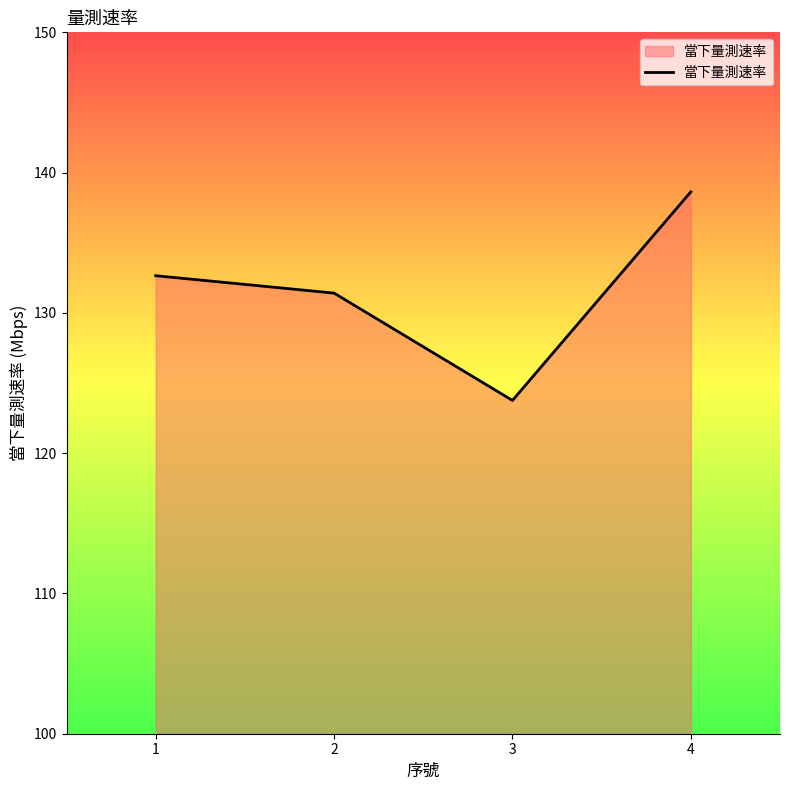

Does the chart have visible grid lines?

No